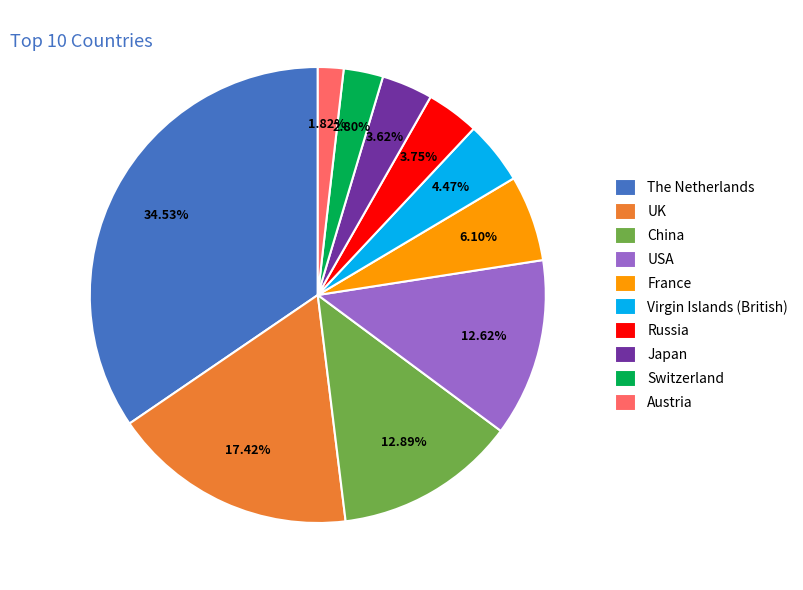

Which category has the smallest portion of the pie?

Austria